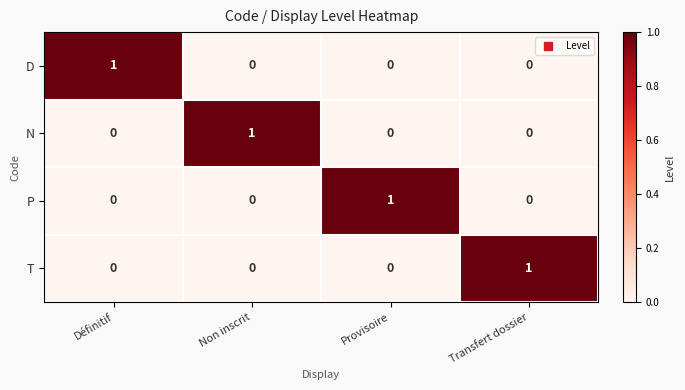

The P series shows 1 at Provisoire. True or false?

True